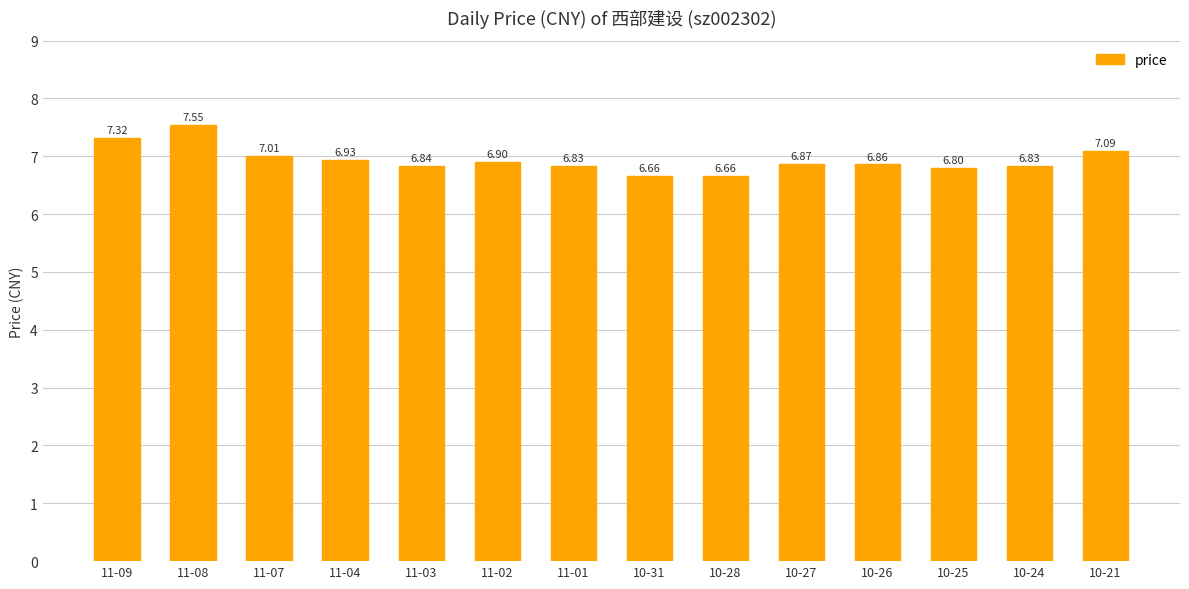

What is the value of the 6th bar from the left?

6.9